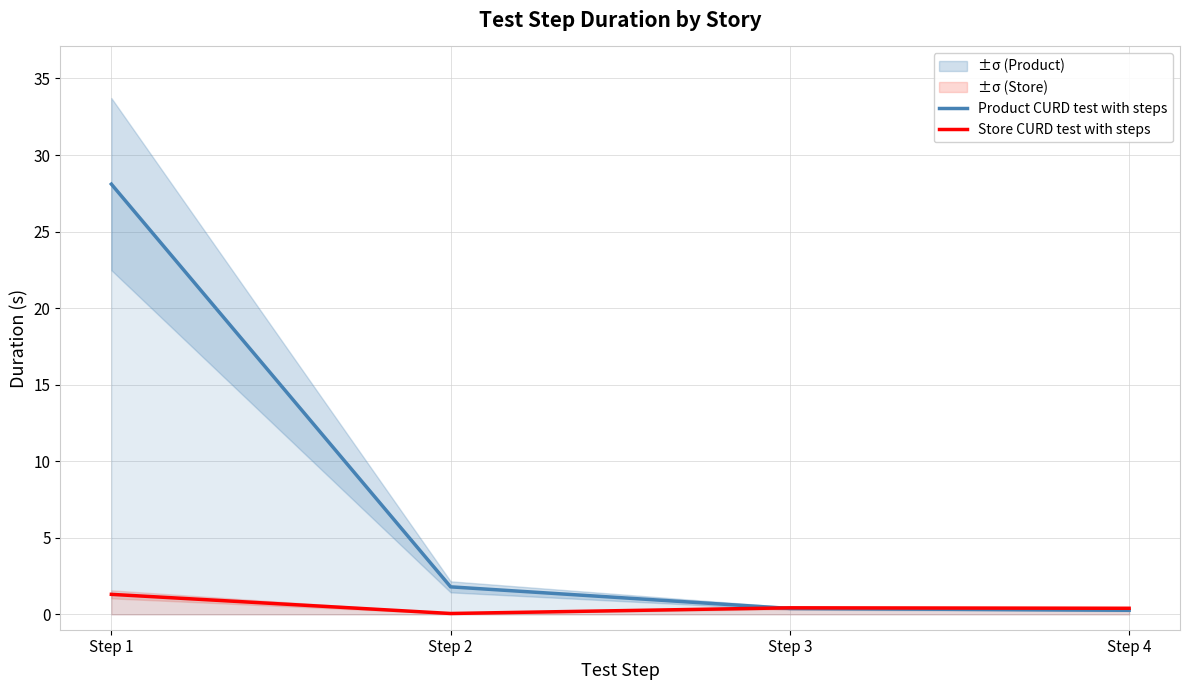

Is this an area chart (filled region under the line)?

No